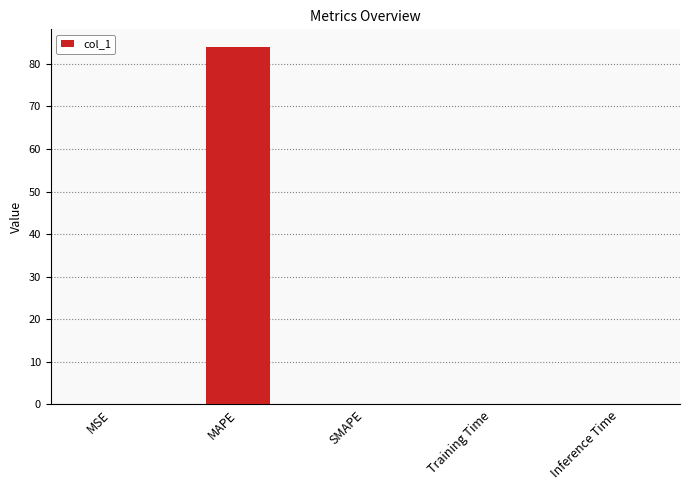

What is the sum of all values?

84.0